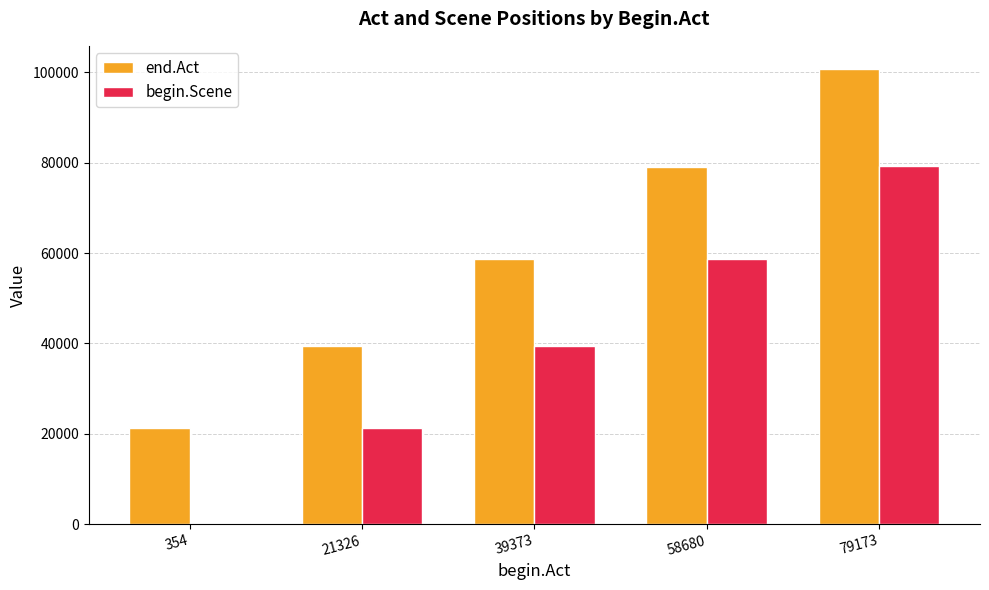

How many series are shown in this chart?

2